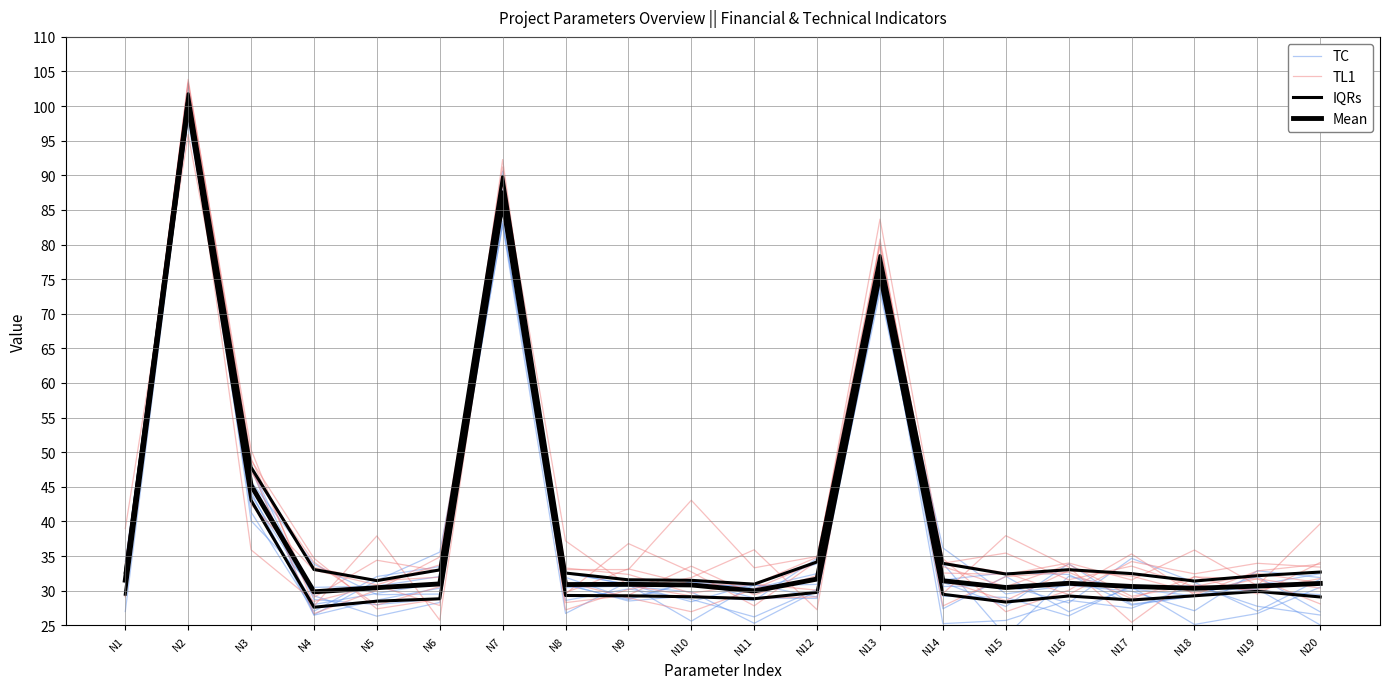

What is the minimum value for IQRs?

27.6